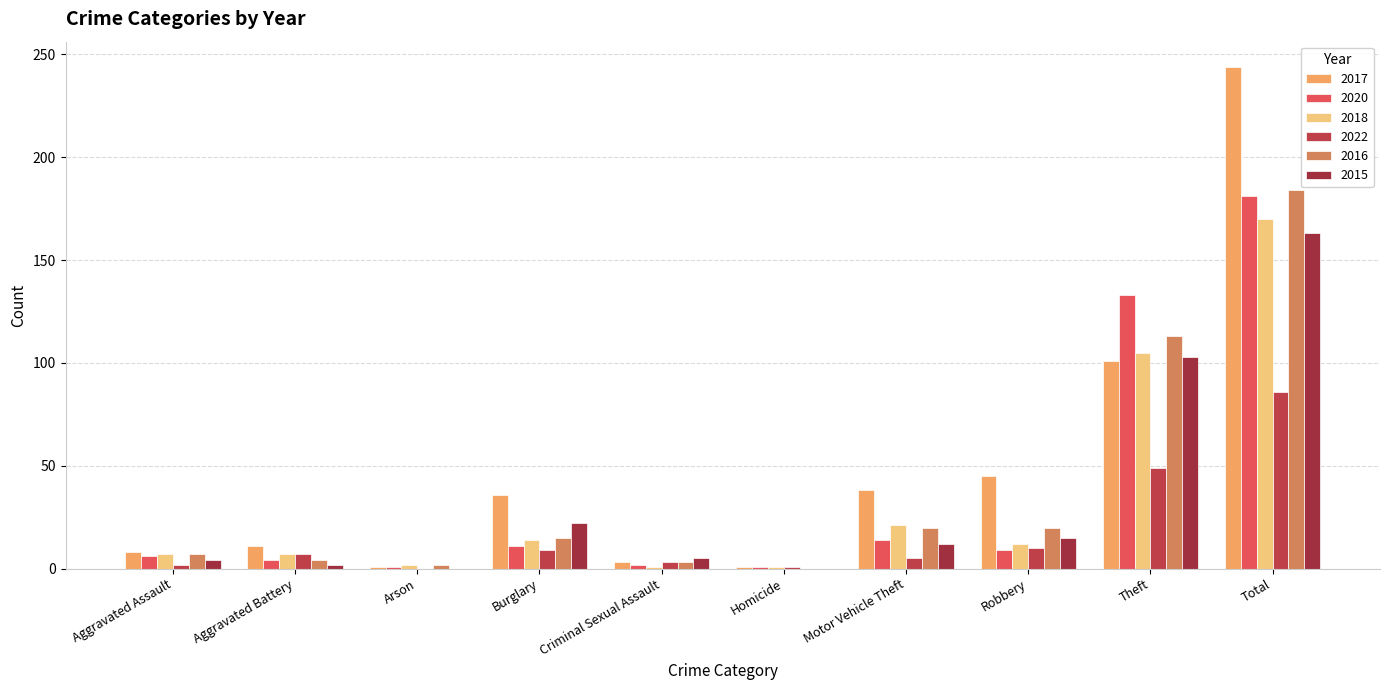

Does the chart contain stacked bars?

No